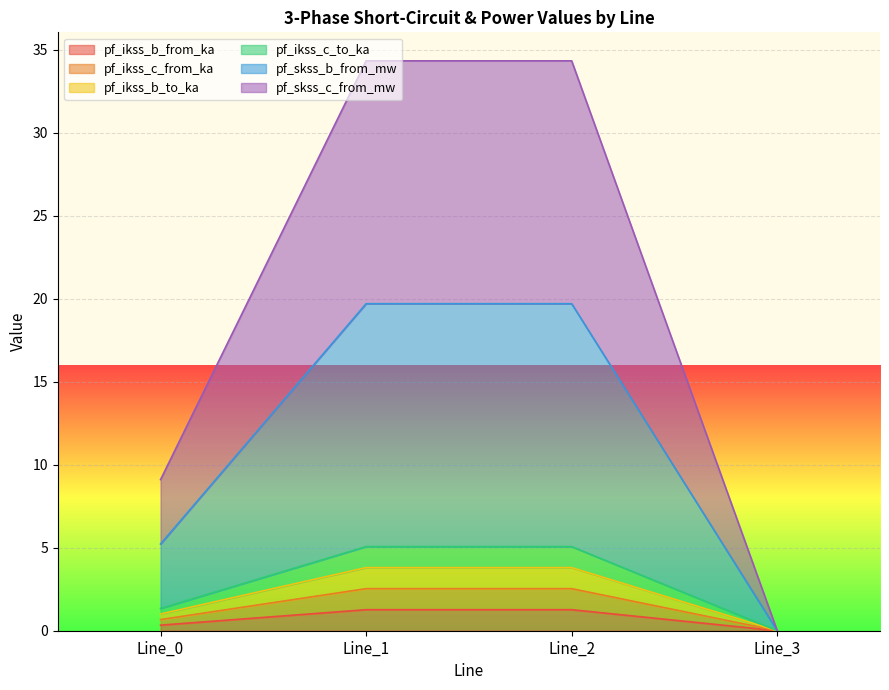

What is the spread (max minus min) of values at Line_2?

33.1